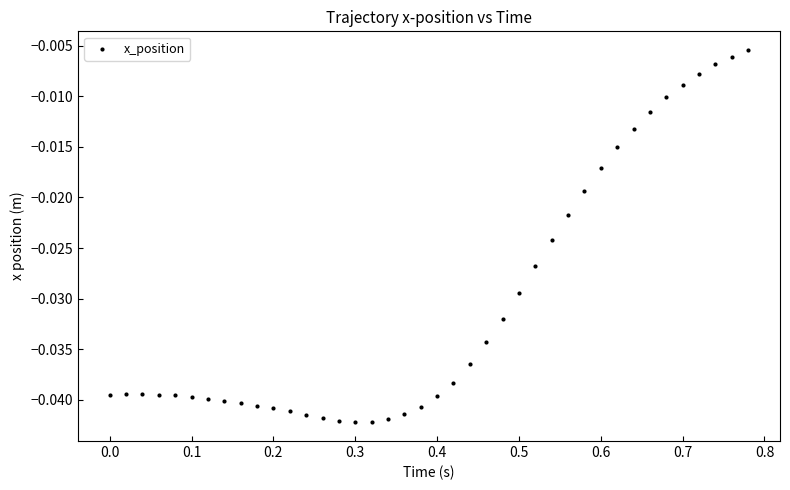

What is the range of X values (max minus min)?

0.8